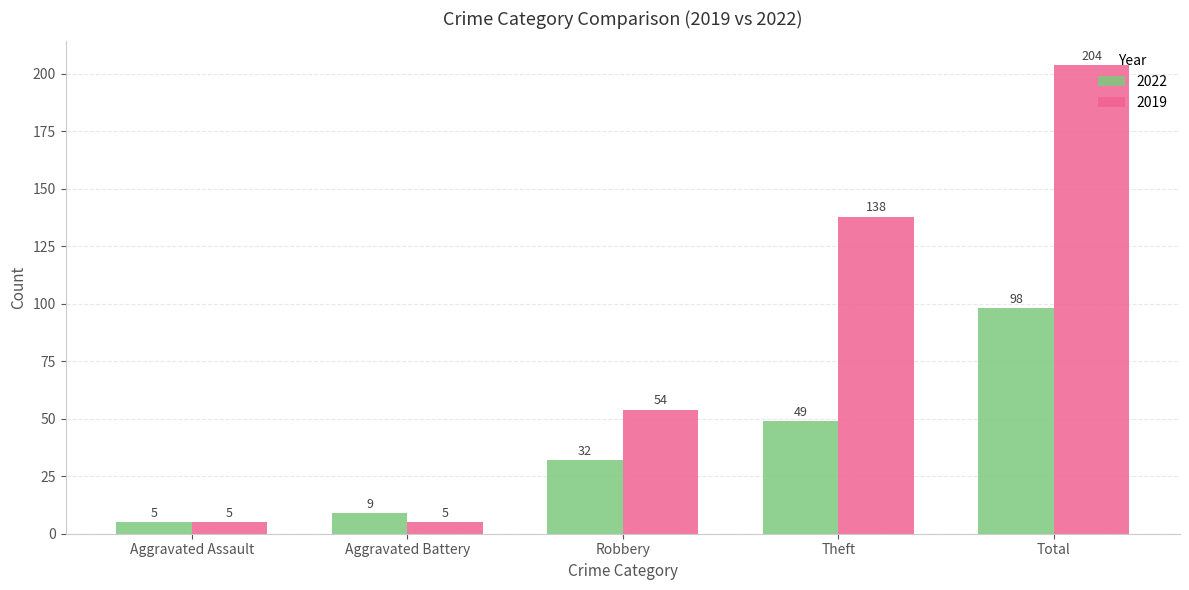

Reading left to right, what are all the values shown in this chart?

2022: 5	9	32	49	98
2019: 5	5	54	138	204